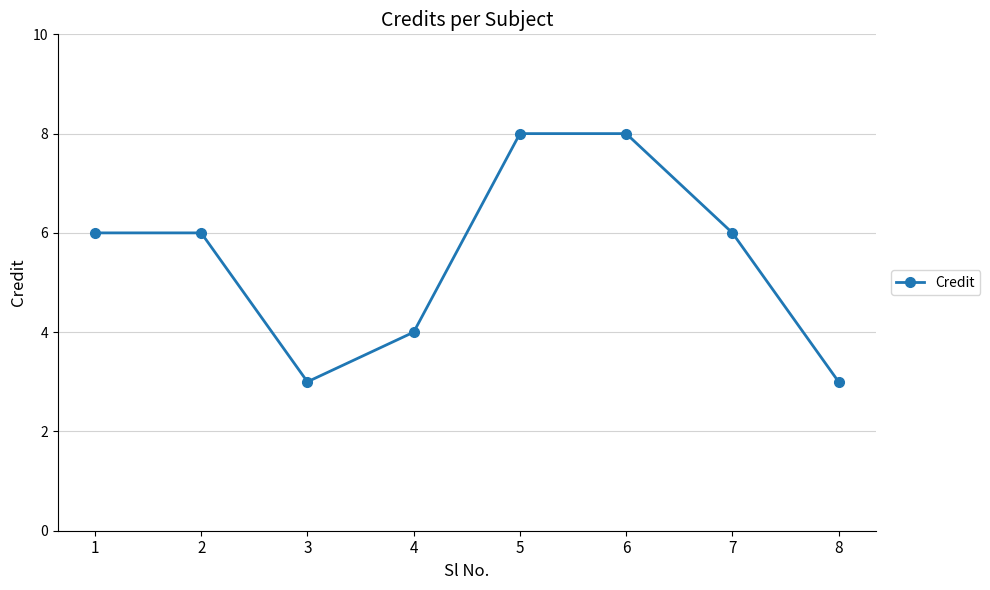

What is the minimum value shown in the chart?

3